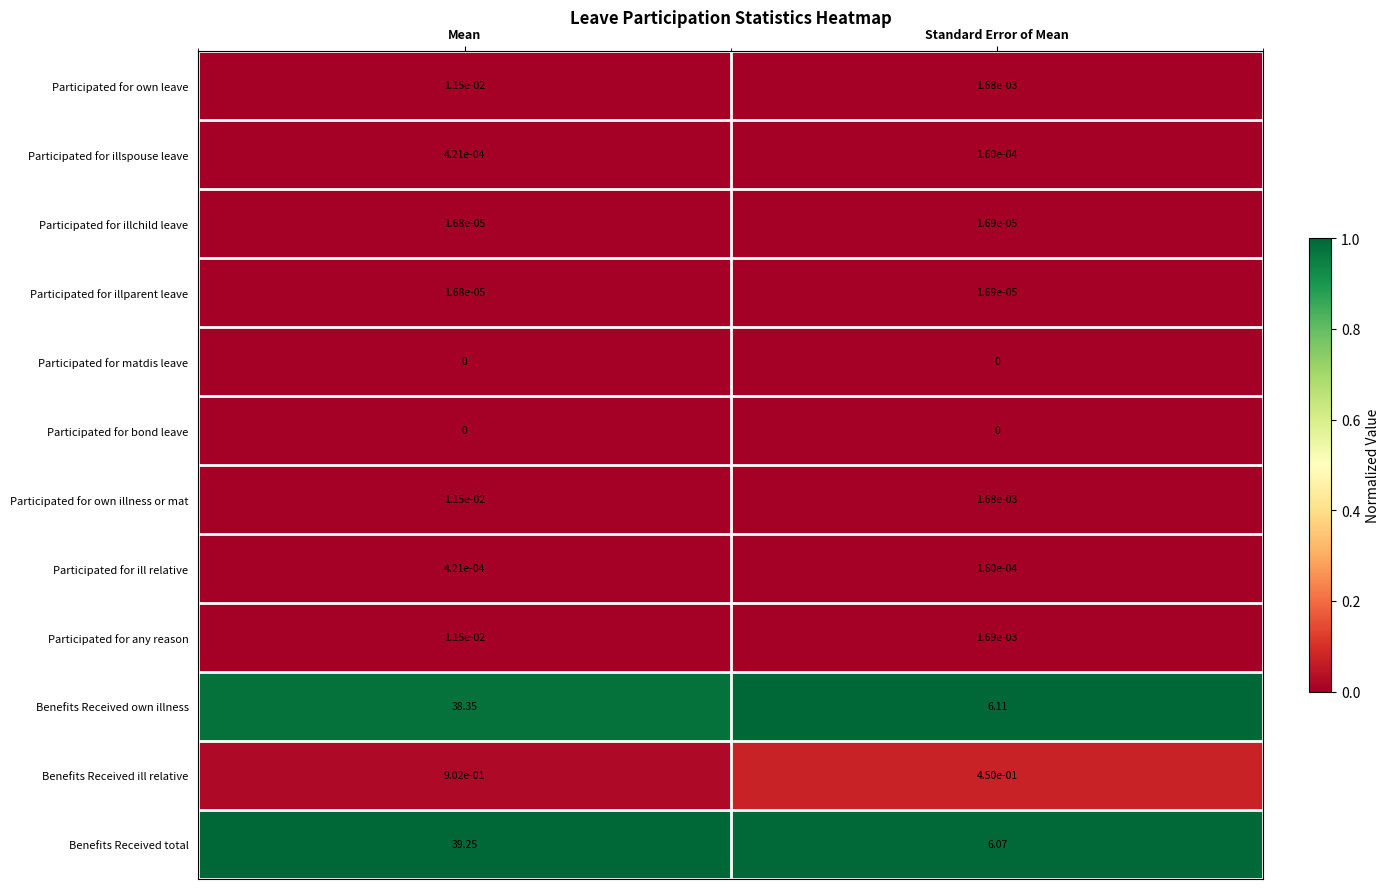

Where does the Benefits Received own illness series first go above 38?

Mean